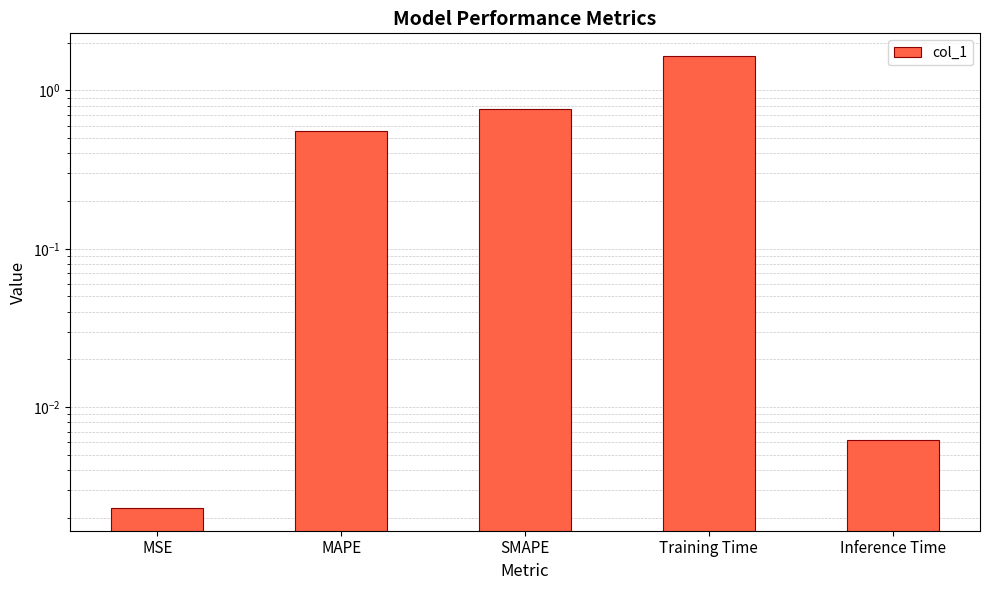

What position from the left is MAPE?

2